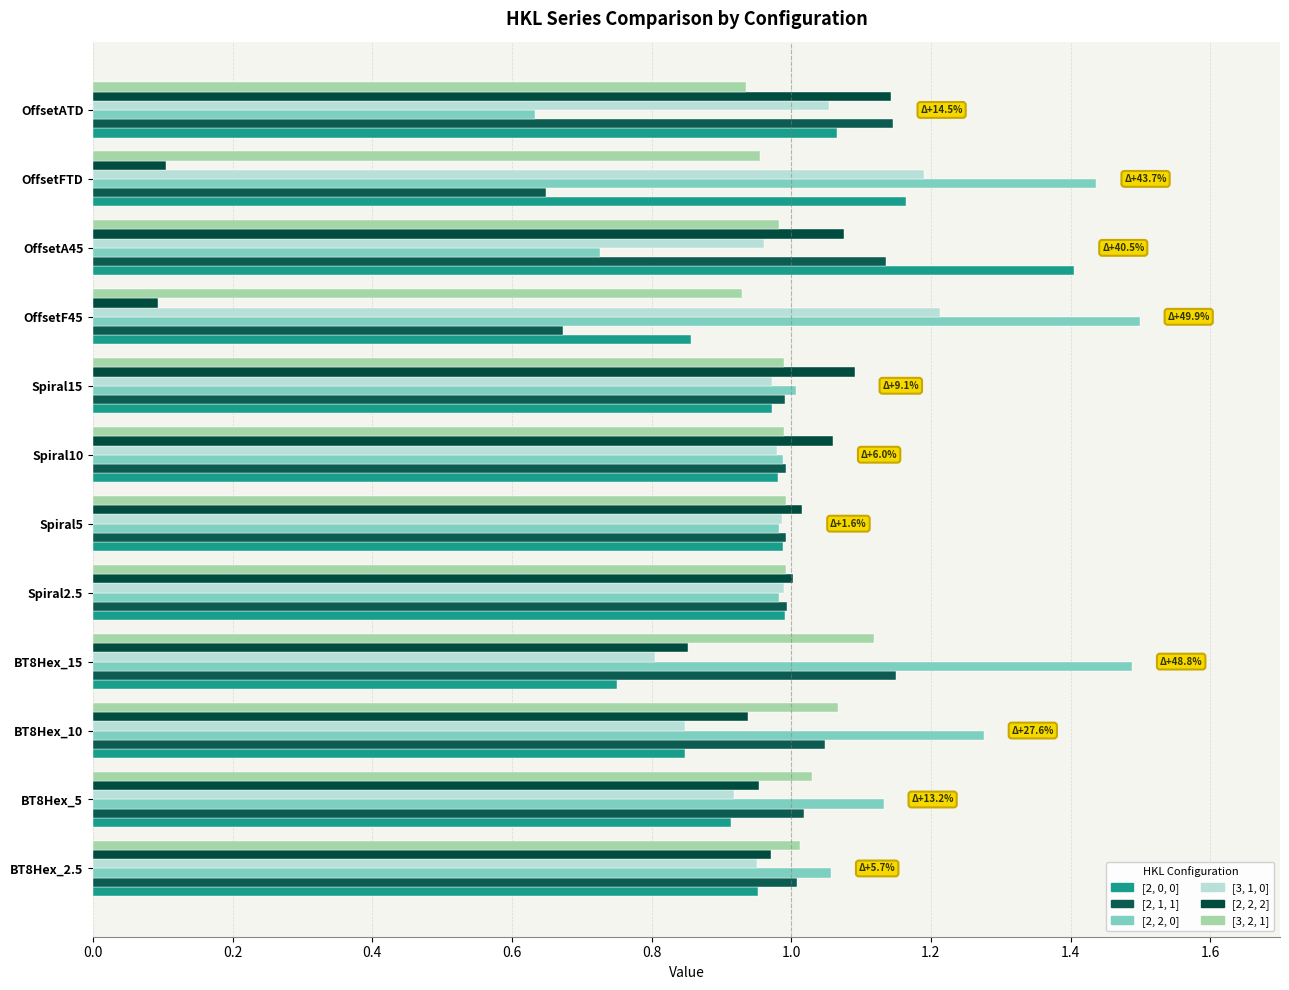

How many data points in [2, 2, 2] are less than 1?

6